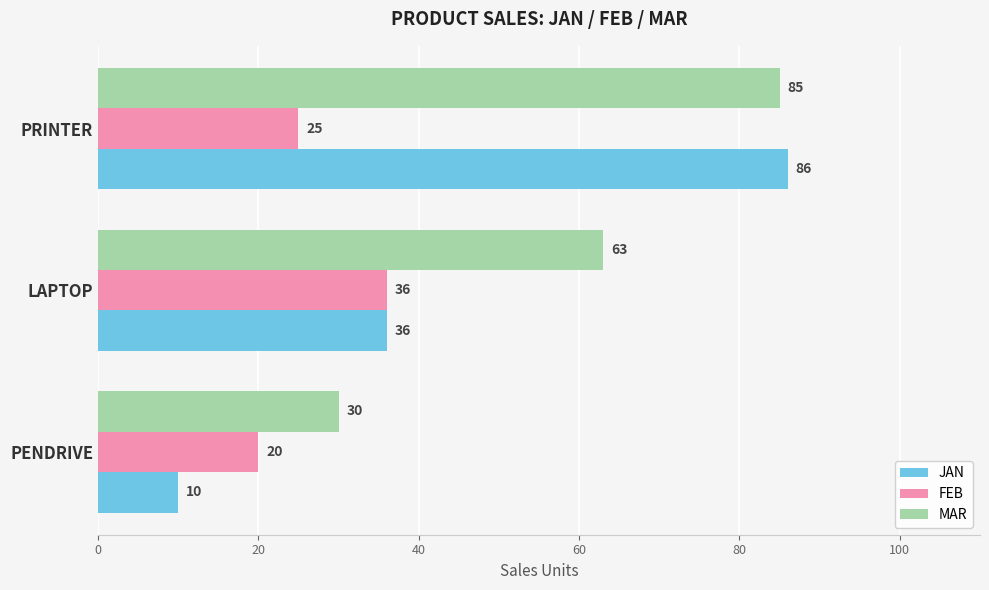

Where is FEB nearest to the value 28?

PRINTER